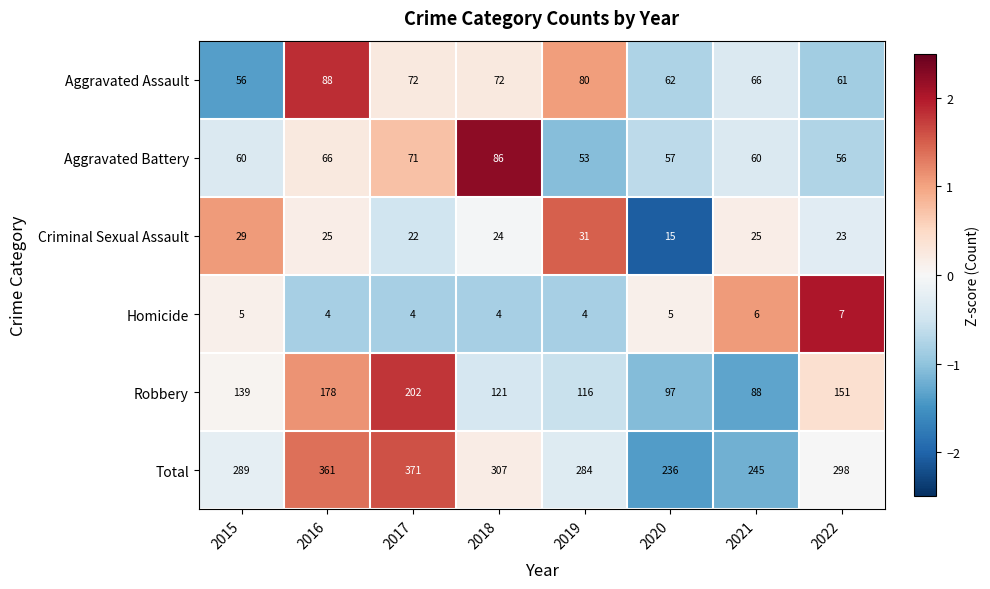

Rank the series at 2016 from highest to lowest value.

Total, Robbery, Aggravated Assault, Aggravated Battery, Criminal Sexual Assault, Homicide